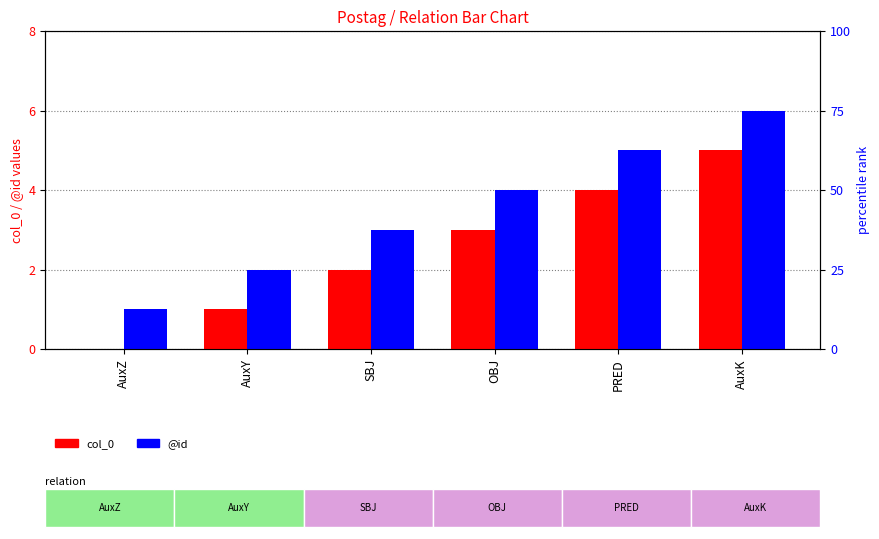

What is the approximate value of col_0 at PRED?

4